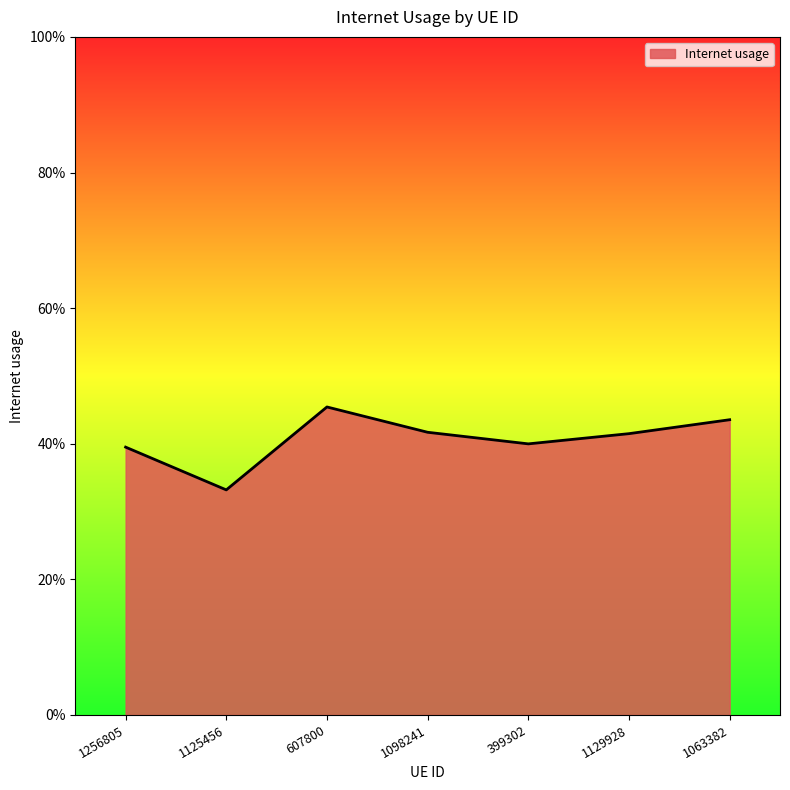

What is the label of the 5th point from the right?

607800